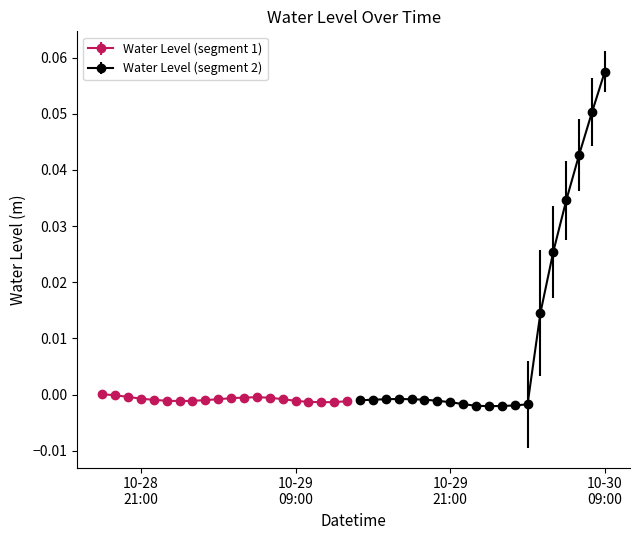

How many negative values are there?

33